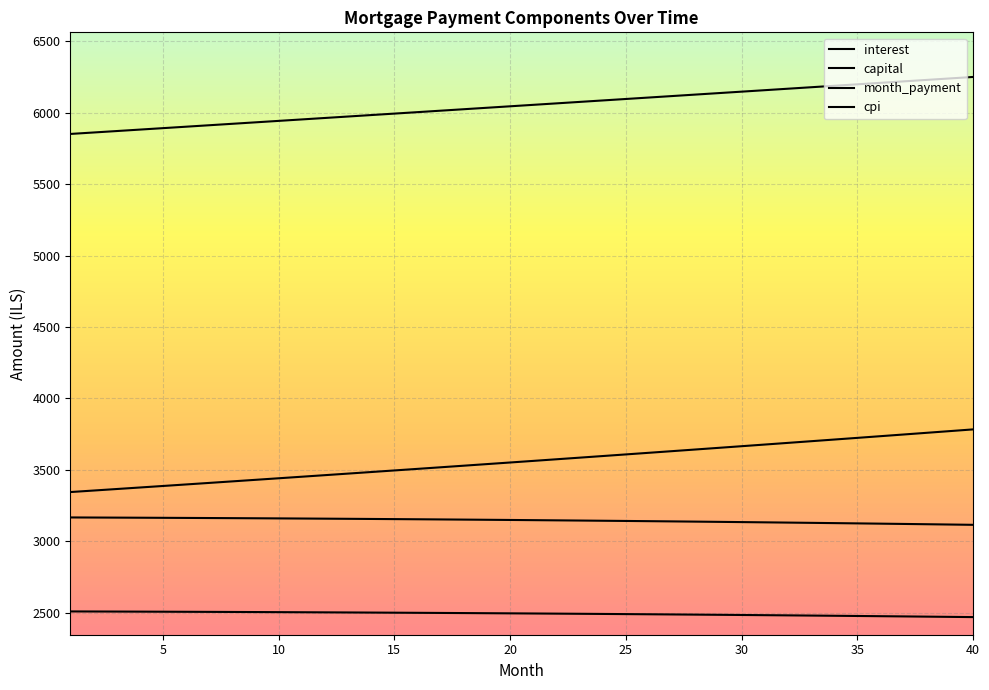

Does the chart have visible grid lines?

Yes